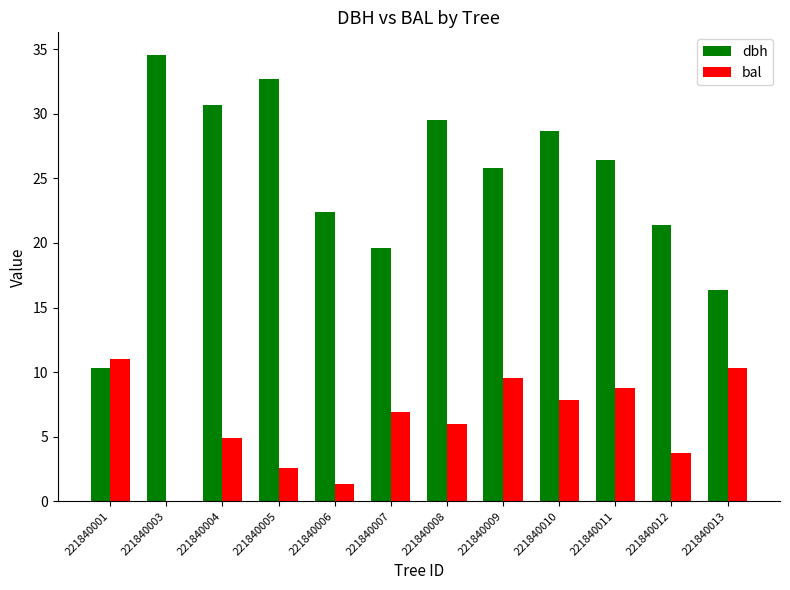

True or false: bal has a value of 5.5 at 221840010.

False